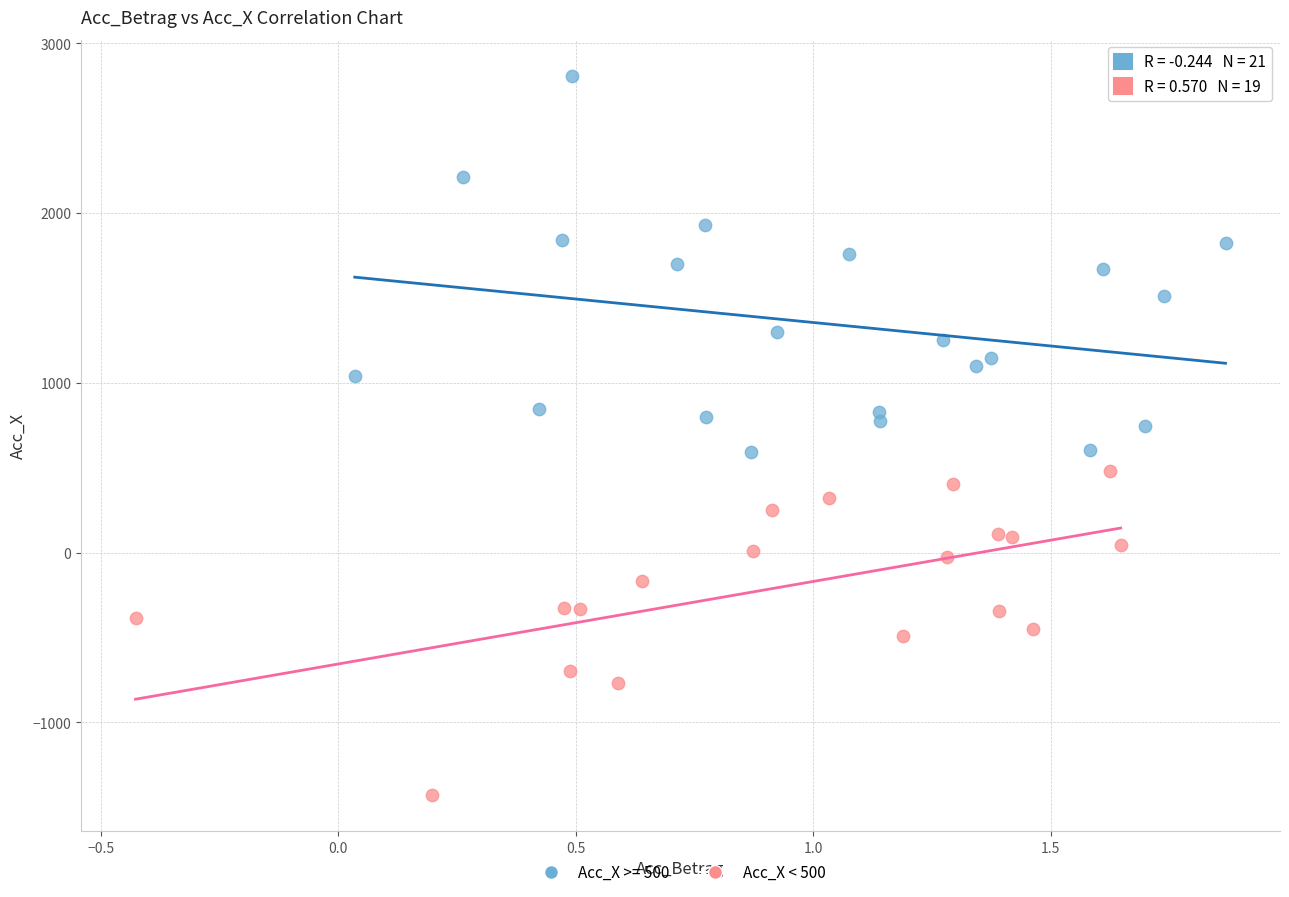

Which series reaches the minimum Y coordinate?

Acc_X < 500